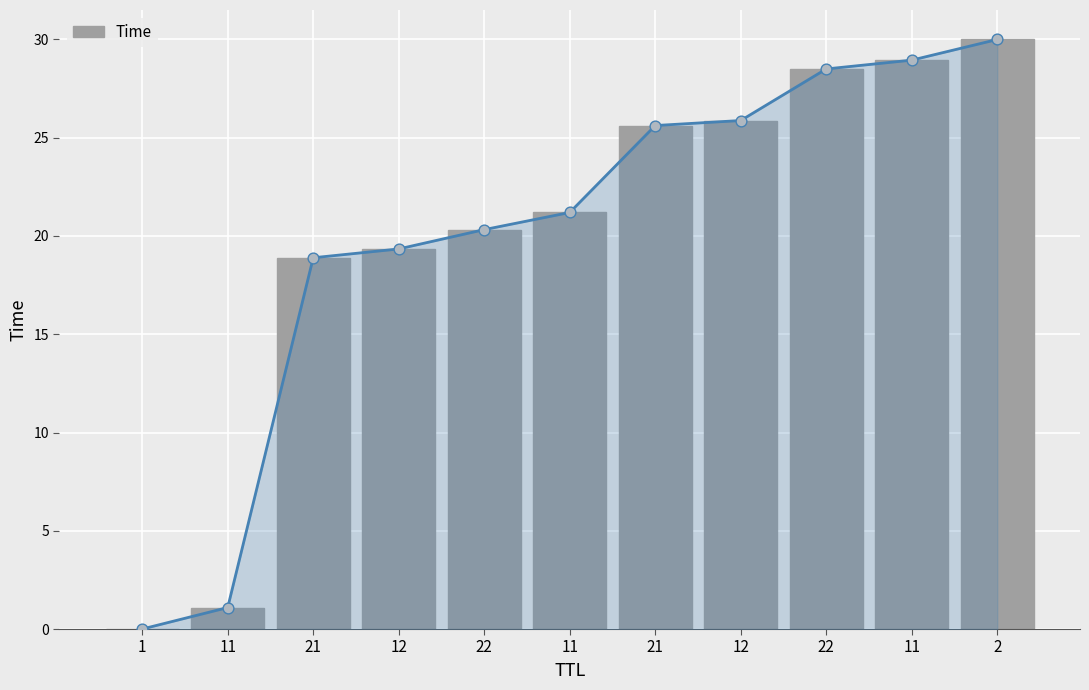

What is the change in value from 11 to 22?

+7.3